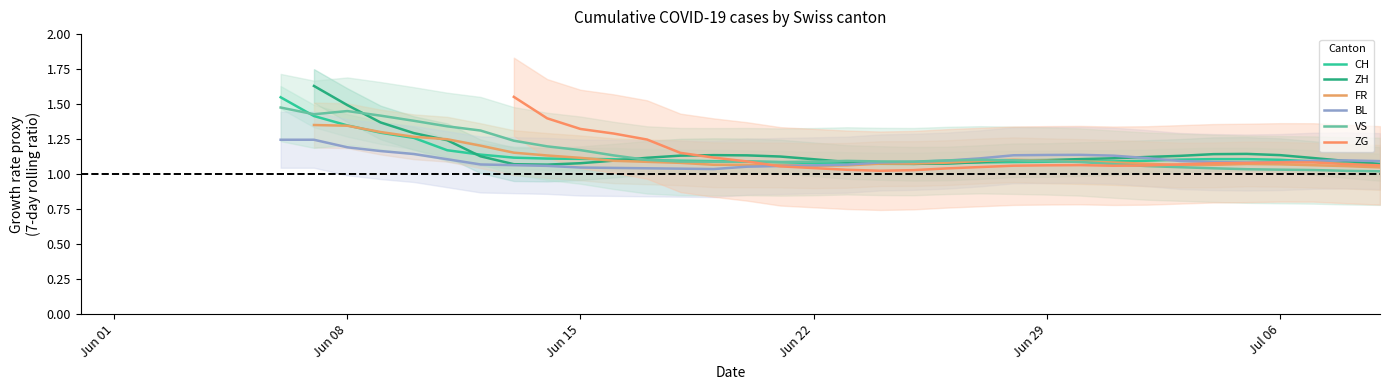

How many intersections are there between CH and ZH?

4